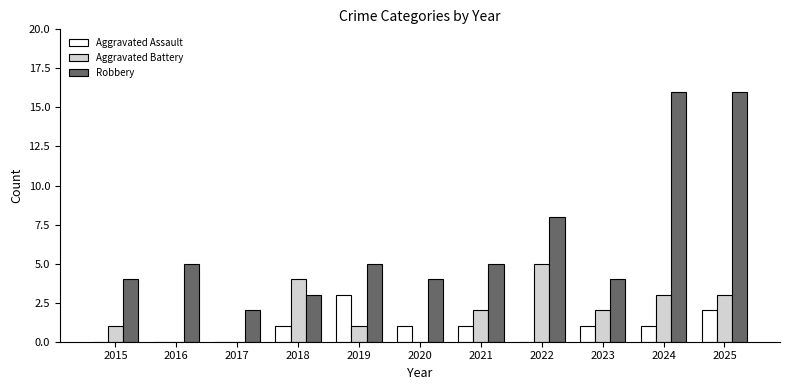

What is the greatest value displayed?

16